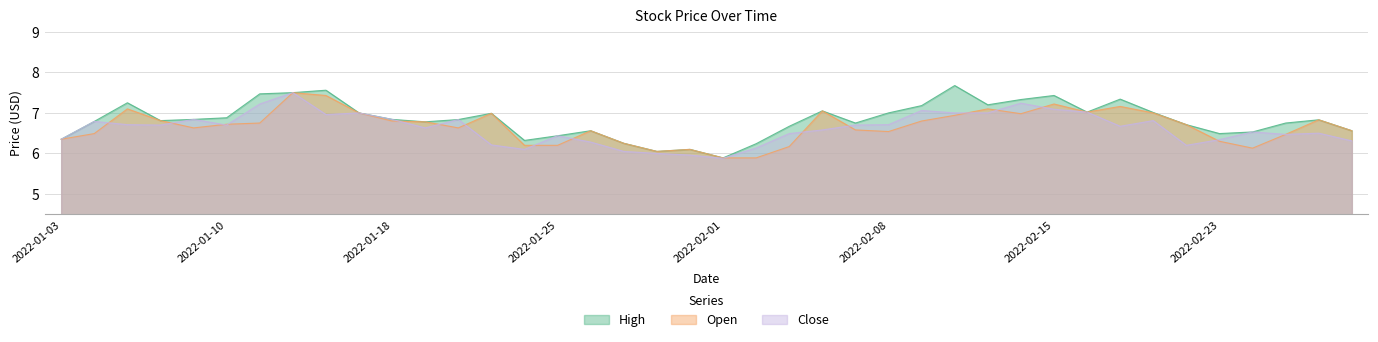

Count the number of categories in the chart.

40